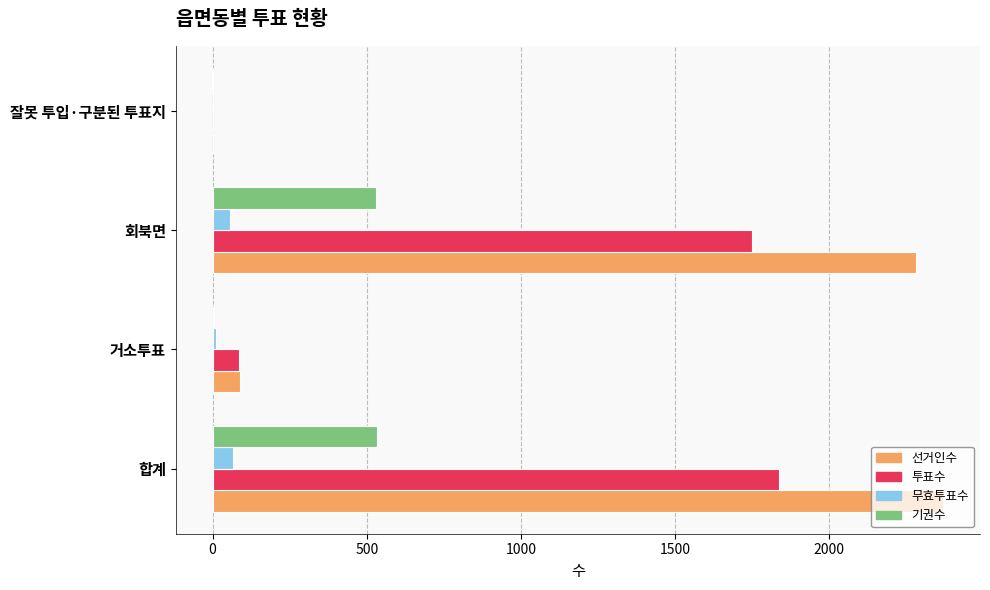

Which series has the largest total across all categories?

선거인수